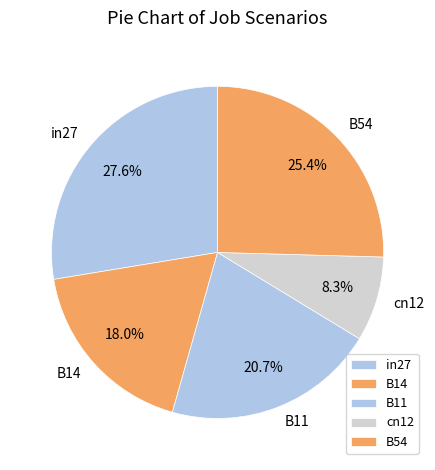

Combined, do B14 and B54 account for over 50%?

No